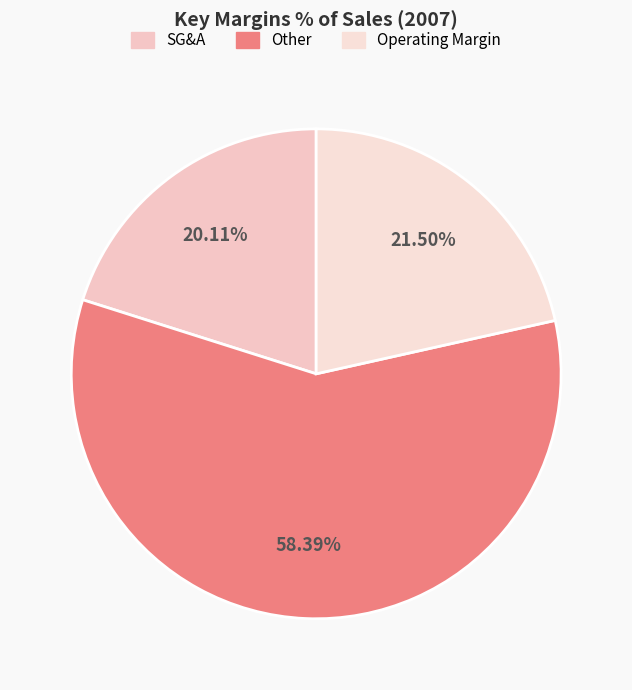

Which slice is the smallest?

SG&A